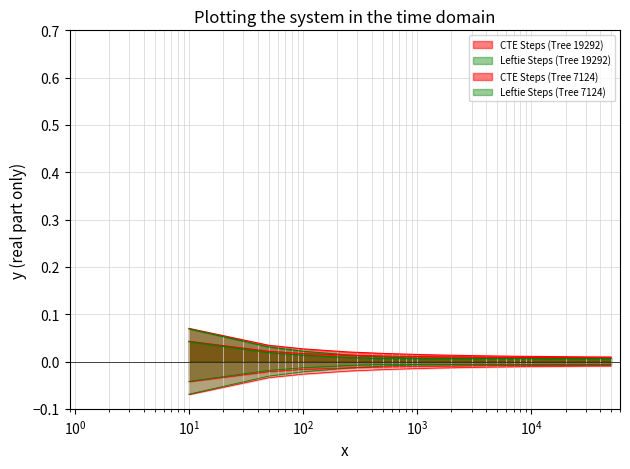

True or false: Leftie Steps (Tree 19292) has more than 1 points higher than both neighbors.

False